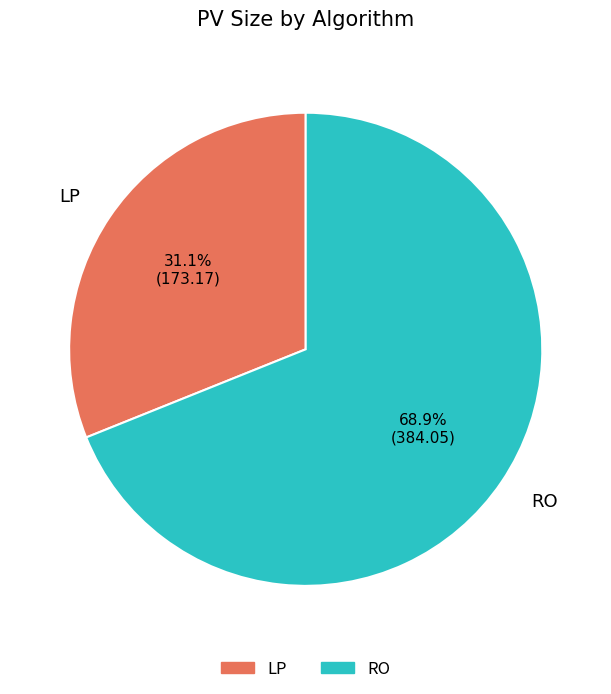

What is the largest slice in the pie chart?

RO